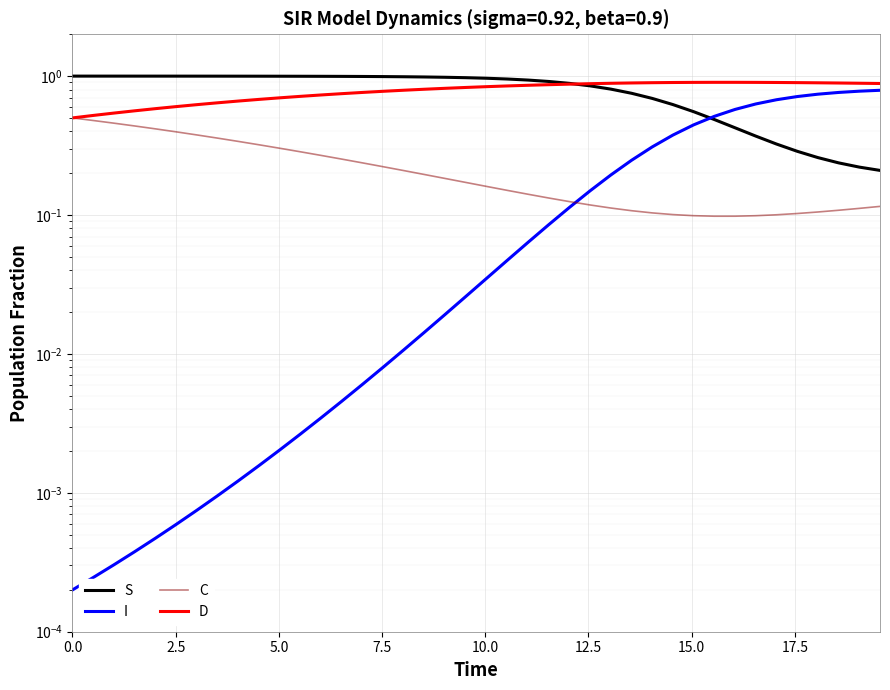

The S series shows 0.9 at 29. True or false?

False